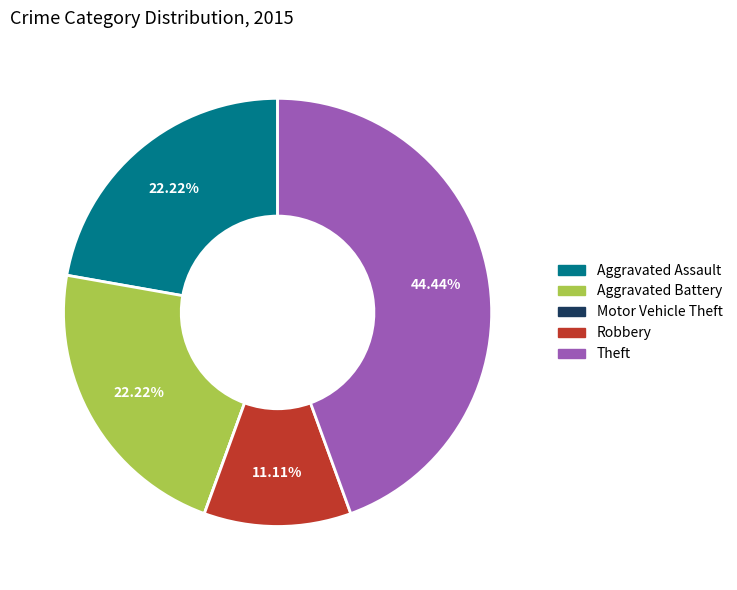

Is it true that Aggravated Assault is 22% of the pie?

True